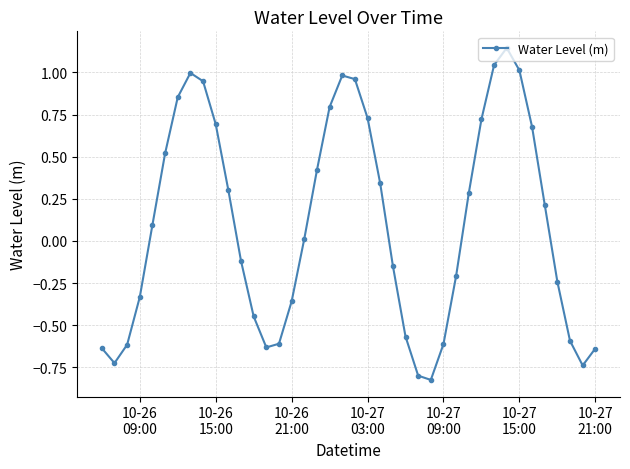

How many interior local valleys (lower than both neighbors) does the data have?

4